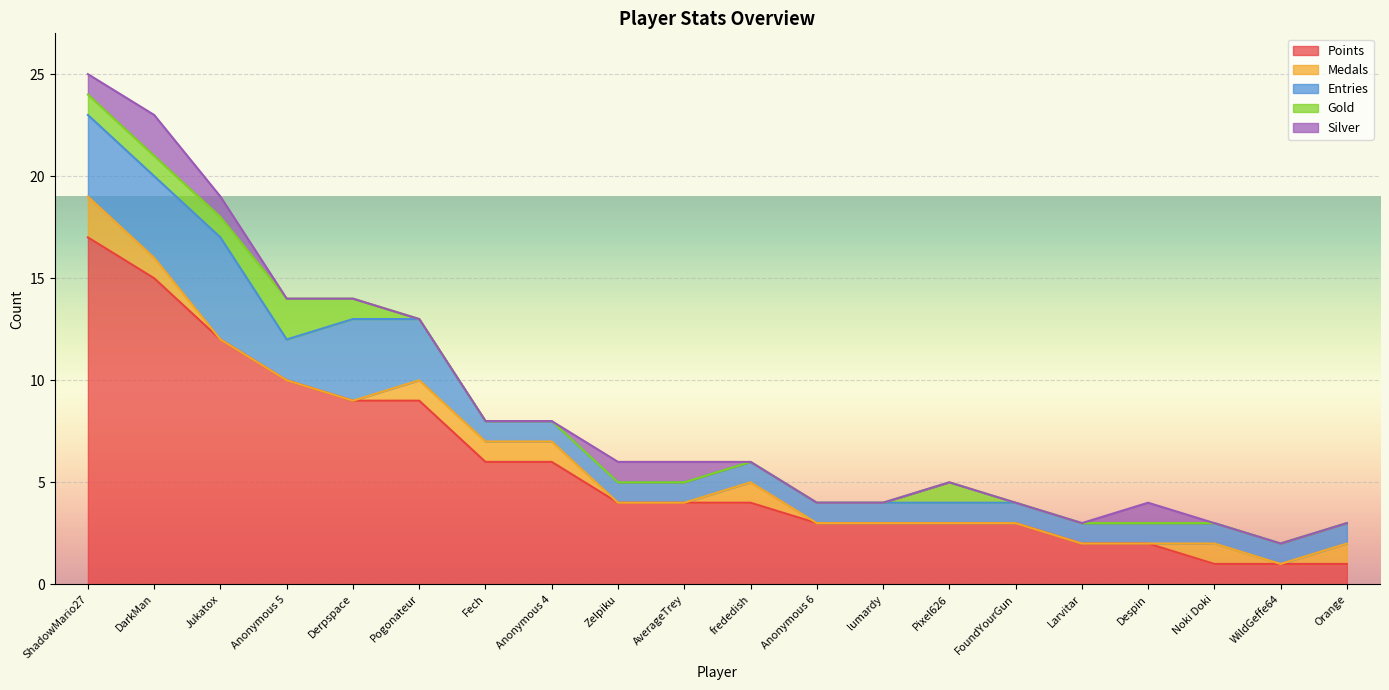

What is the sum of all Points values?

115